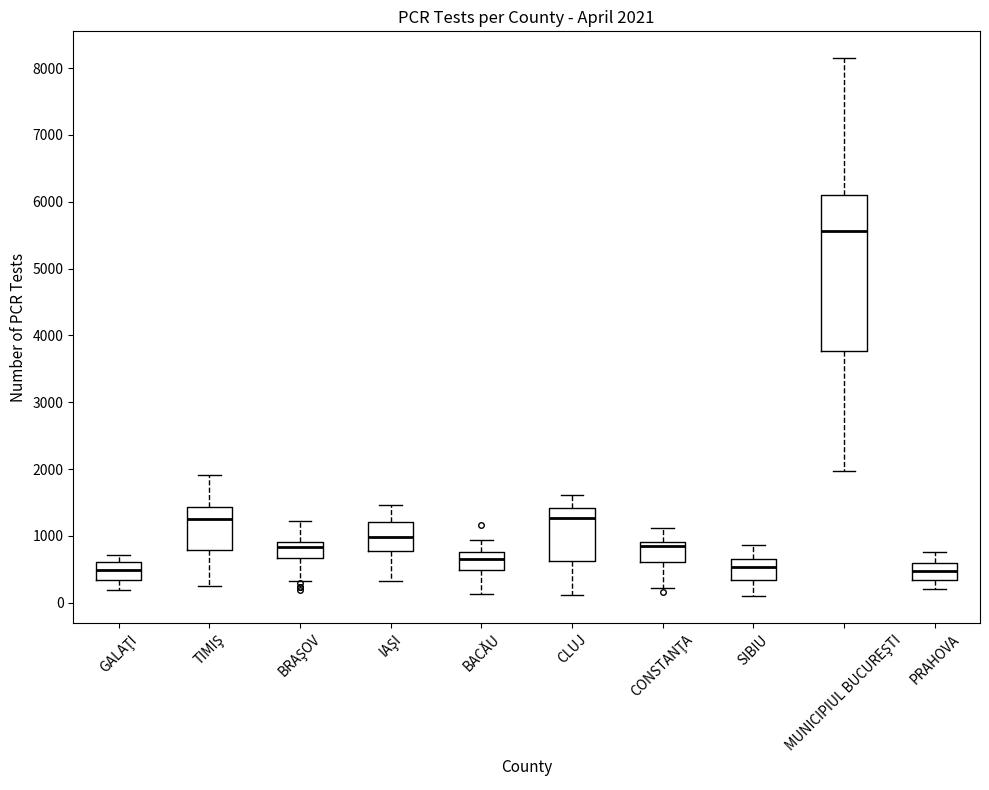

Comparing the boxes themselves (not the whiskers), which one is the tallest?

MUNICIPIUL BUCUREŞTI